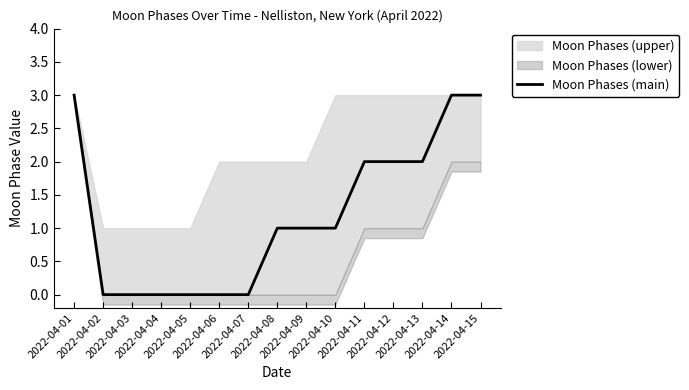

What is the value of the 1st point from the left?

3